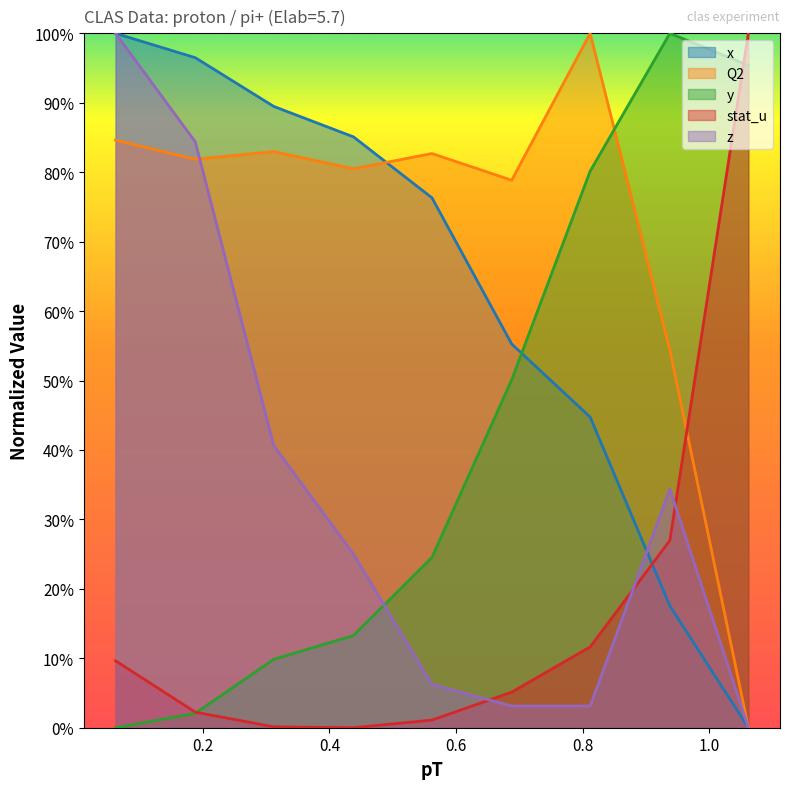

Between 0.312 and 1.062, which series saw the biggest shift?

stat_u